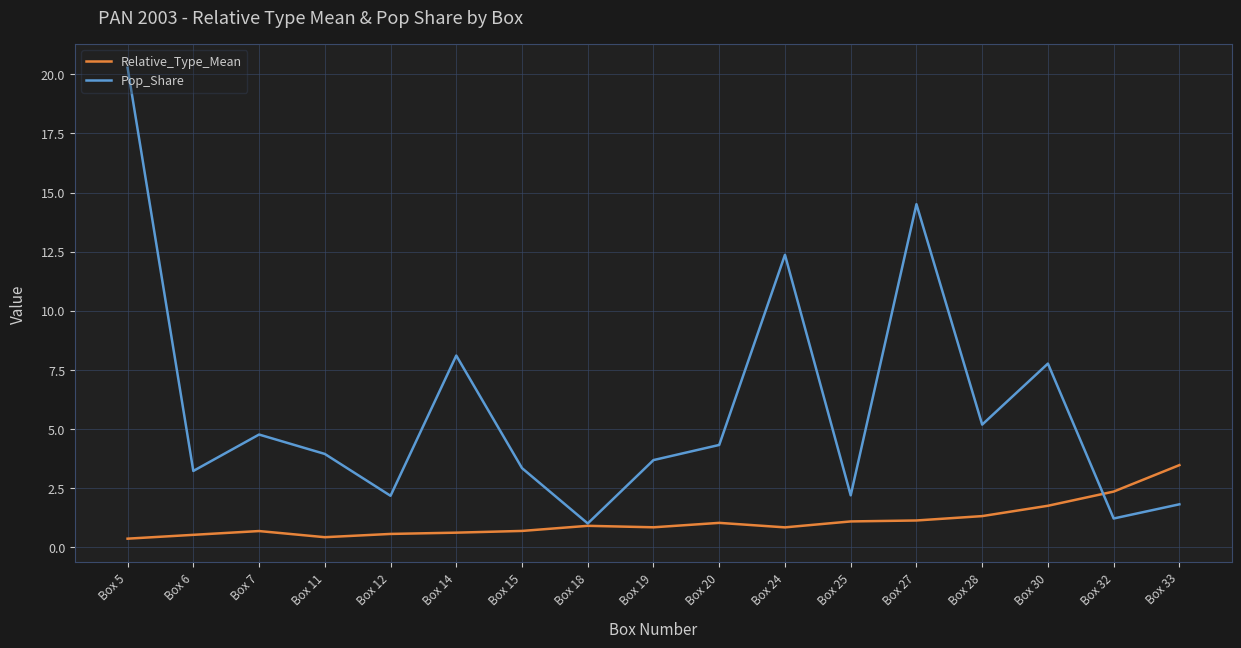

Is it true that Pop_Share equals 11.0 at Box 30?

False